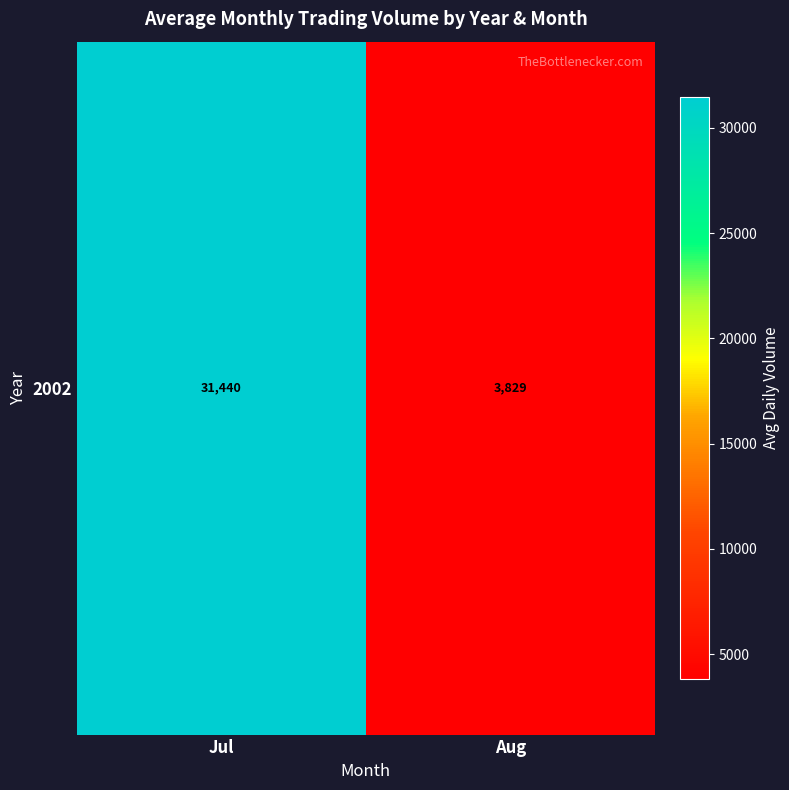

What is the minimum value shown in the chart?

3829.3